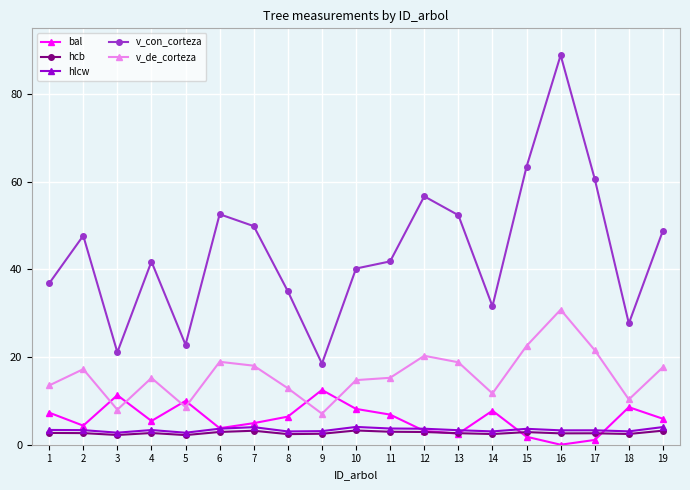

Between 6 and 18, which series saw the biggest shift?

v_con_corteza